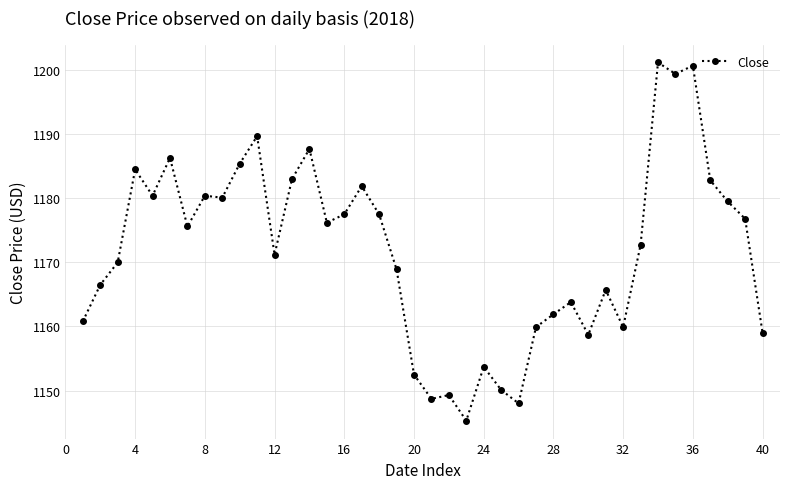

What is the minimum value shown in the chart?

1145.3